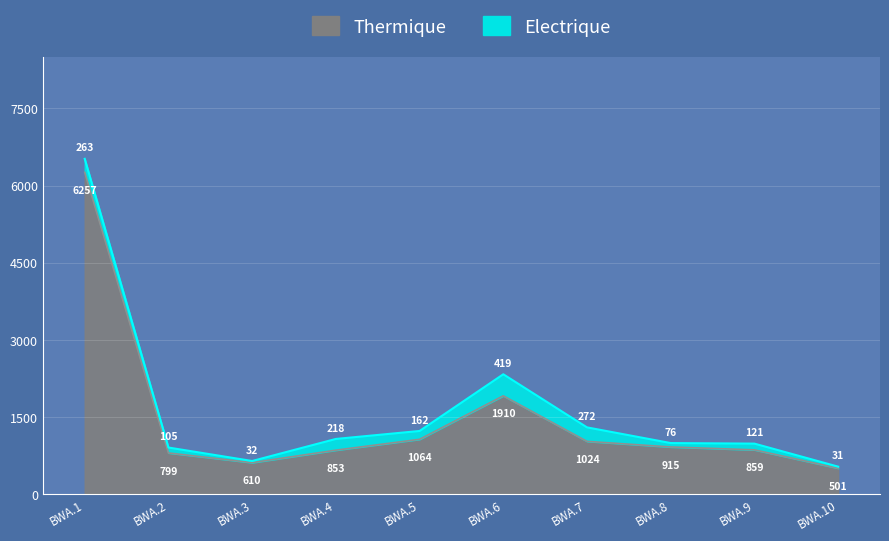

What is the value of the 8th point from the left?

915